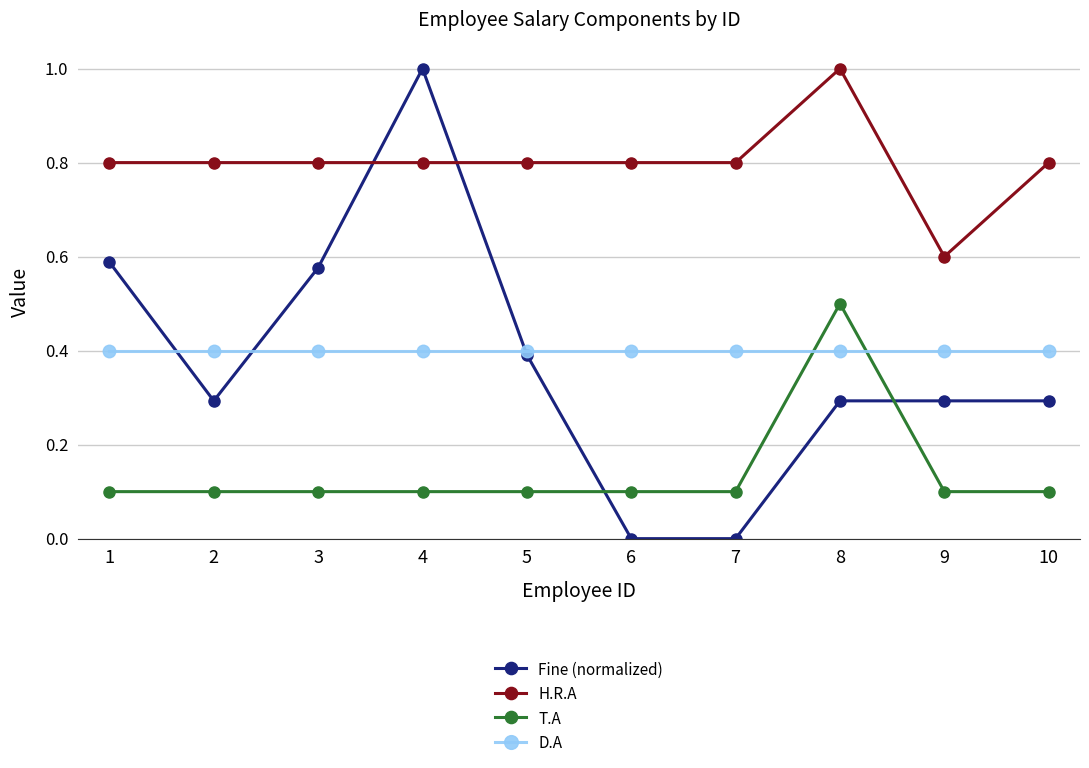

Which series has the largest total across all categories?

H.R.A